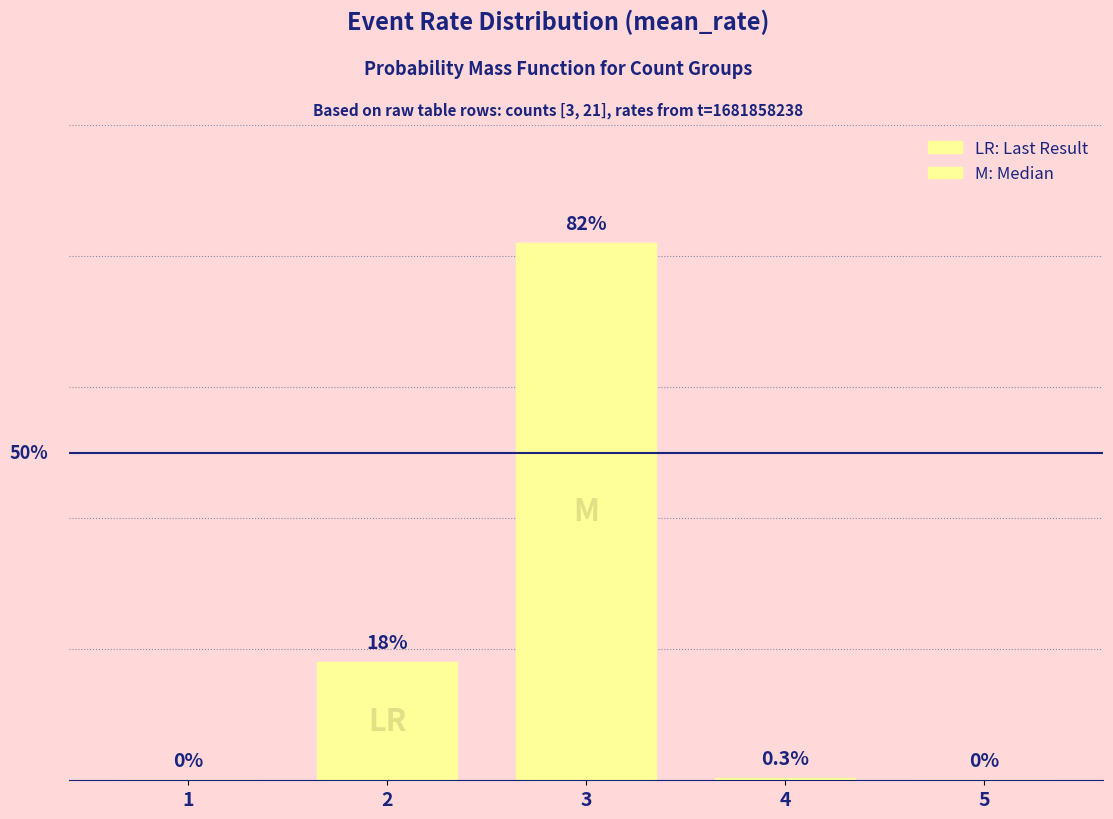

Reading right to left, list all the values displayed in this chart.

0.0	0.3	82.0	18.0	0.0